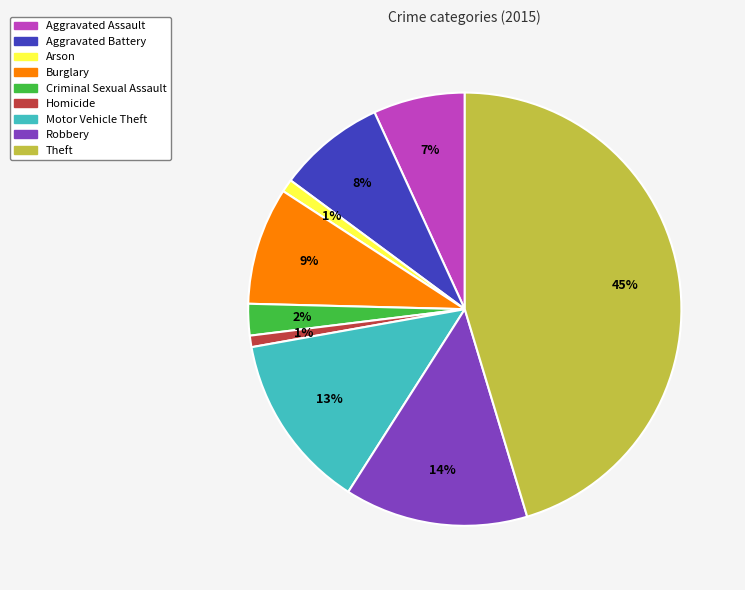

Is the sum of Robbery and Aggravated Battery greater than half?

No